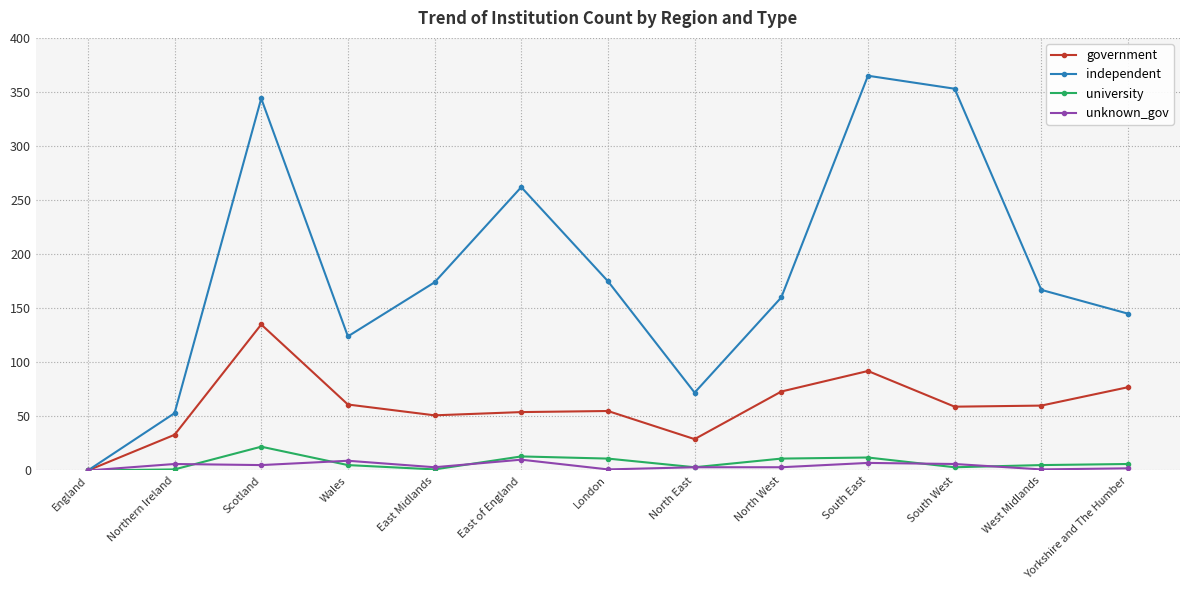

What are all the series names shown in the legend?

government, independent, university, unknown_gov